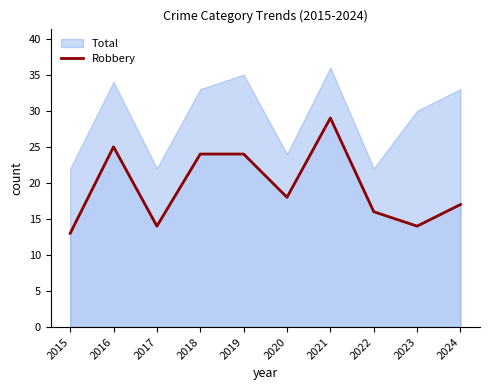

At which label does Robbery reach its peak?

2021